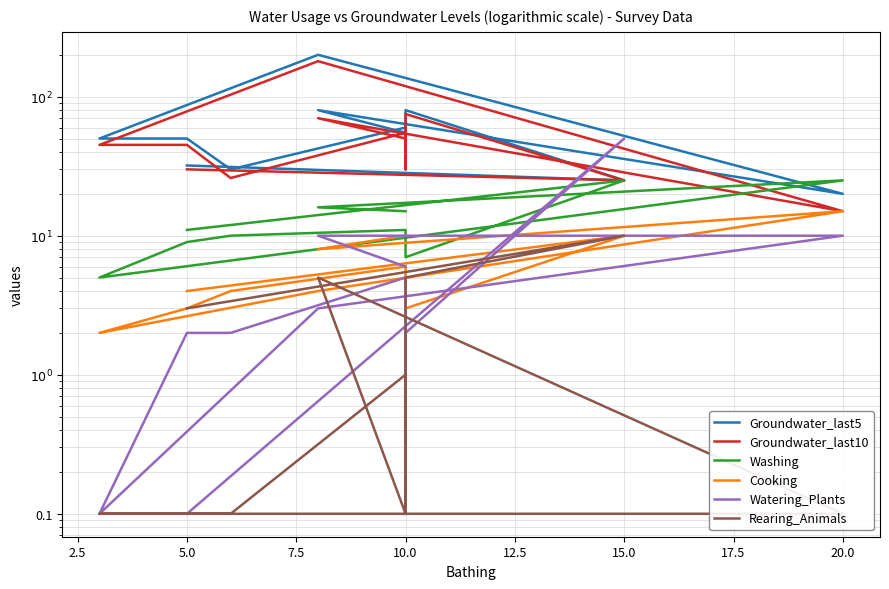

What is the difference between the highest and lowest values at 15.0?

40.0